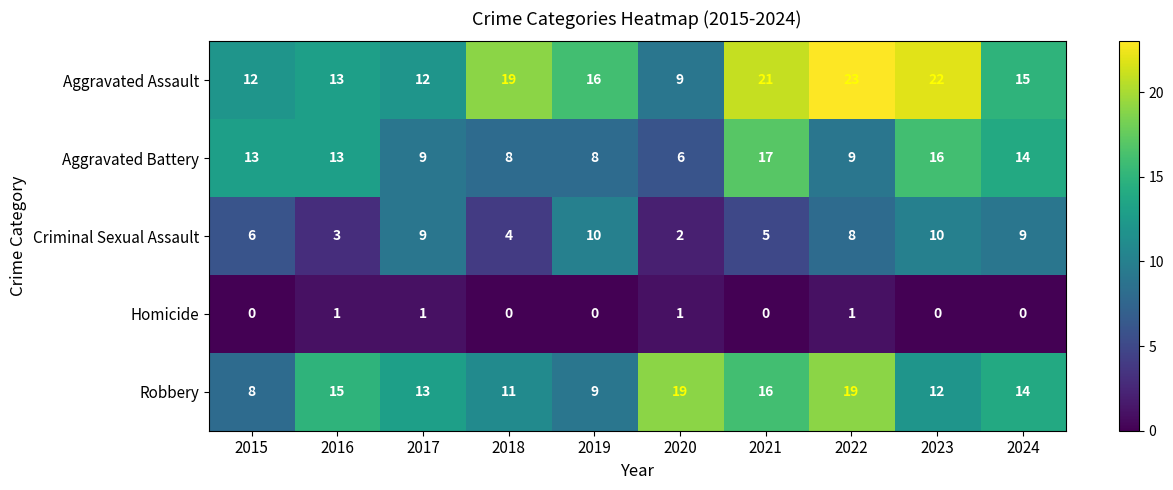

Is it true that Aggravated Assault equals 40 at 2022?

False